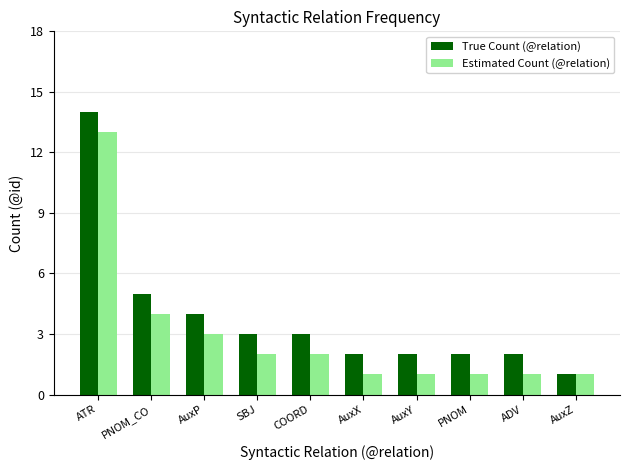

Are the bars grouped side by side (vs. stacked)?

Yes